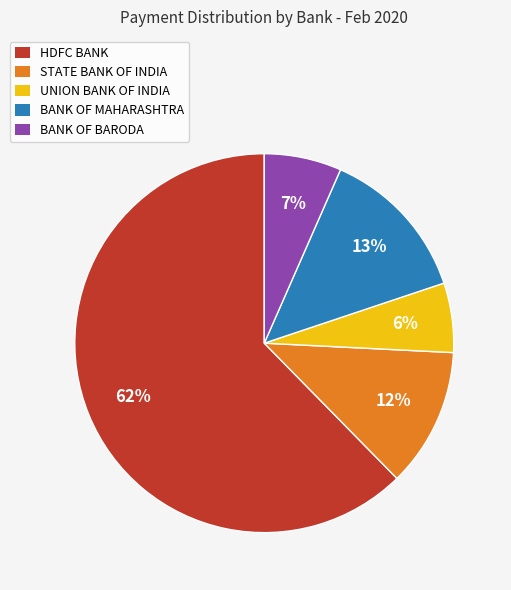

Do STATE BANK OF INDIA and BANK OF BARODA together represent more than half of the pie?

No